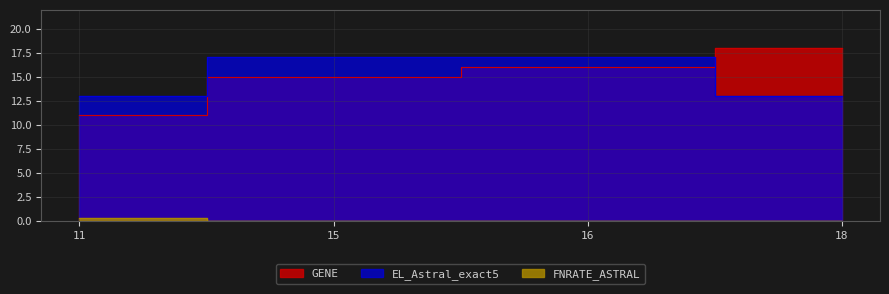

The FNRATE_ASTRAL series shows 0.2 at 16. True or false?

False